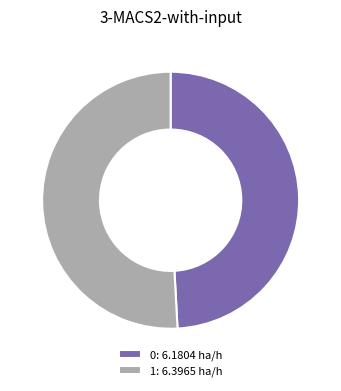

Count the number of slices in the pie.

2